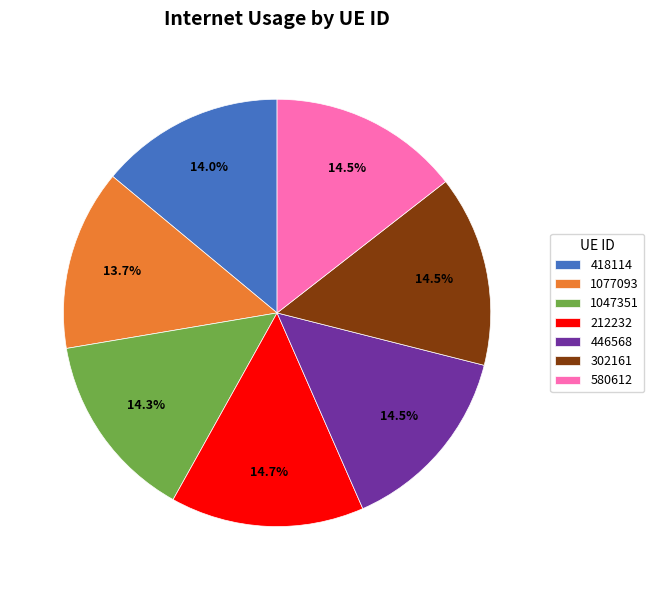

What is the total percentage of 418114 and 580612?

28.4%